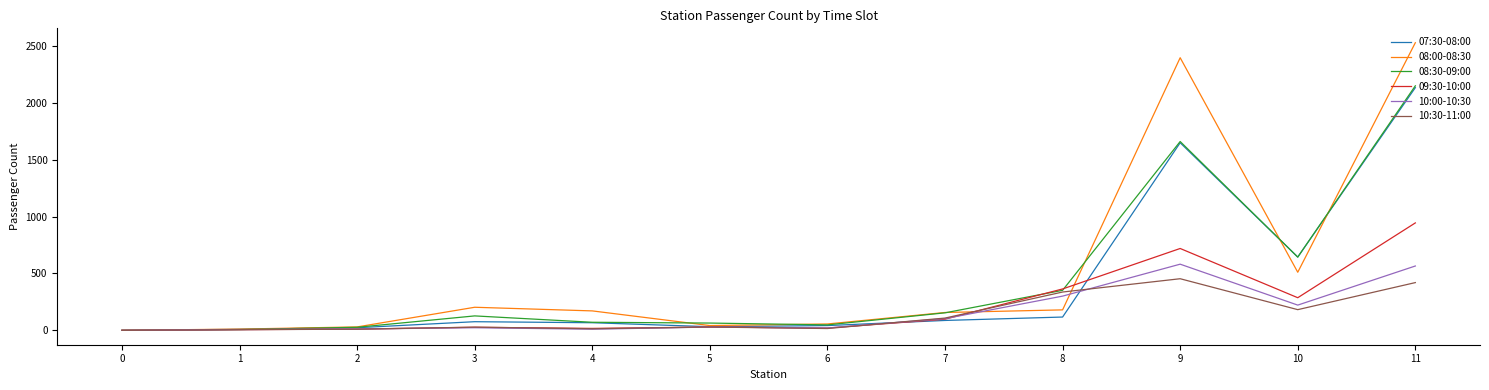

At which category is the sum across all series the highest?

11